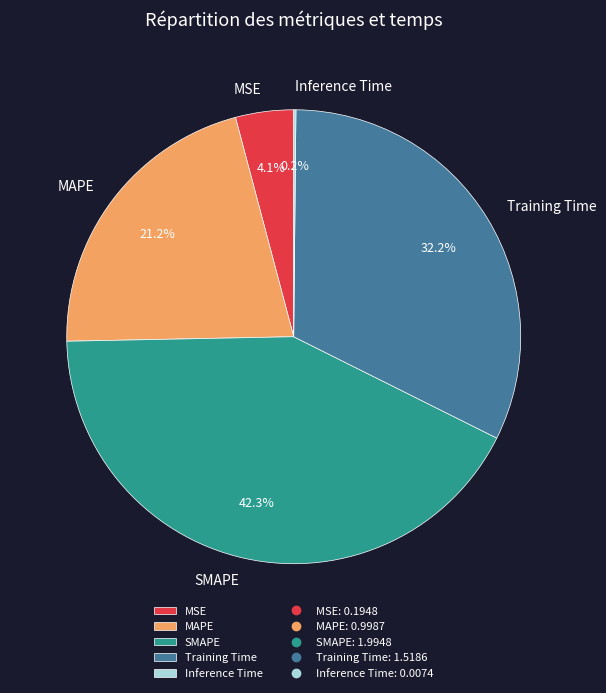

What percentage is the MSE slice, to the nearest percent?

4%